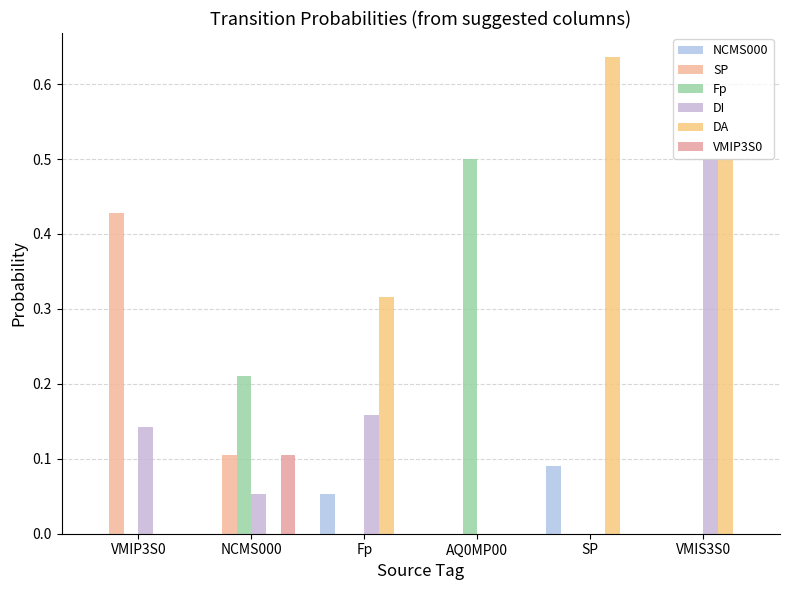

Rank the categories by DA value from highest to lowest.

SP, VMIS3S0, Fp, VMIP3S0, NCMS000, AQ0MP00